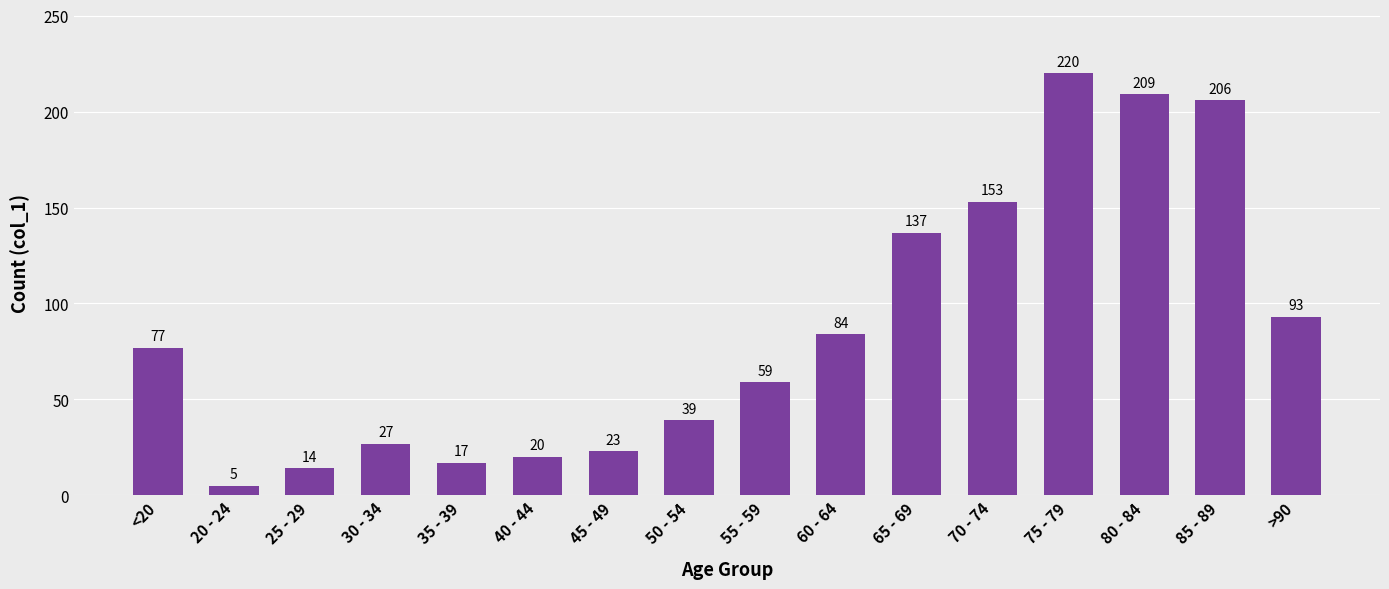

The value at 40 - 44 is 34. True or false?

False